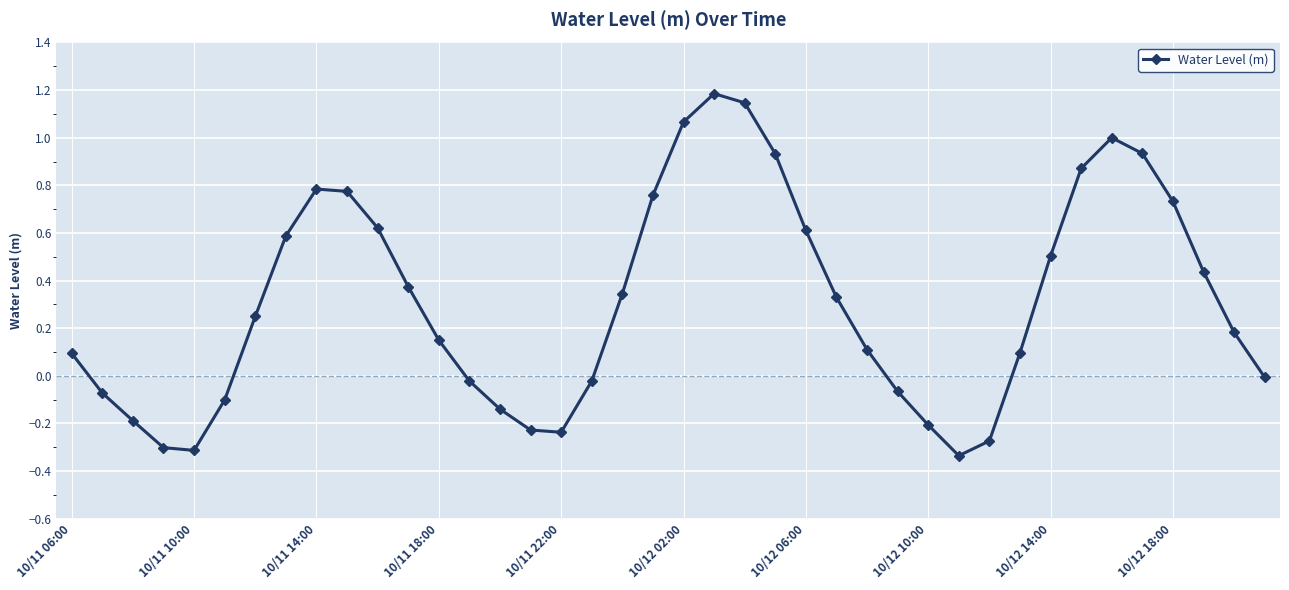

What is the sum of all values?

12.4